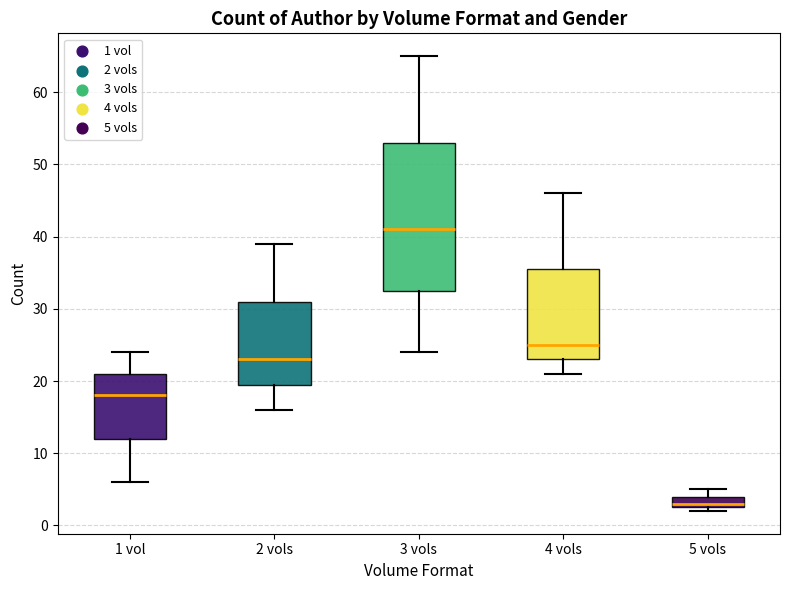

Comparing the boxes themselves (not the whiskers), which one is the tallest?

3 vols